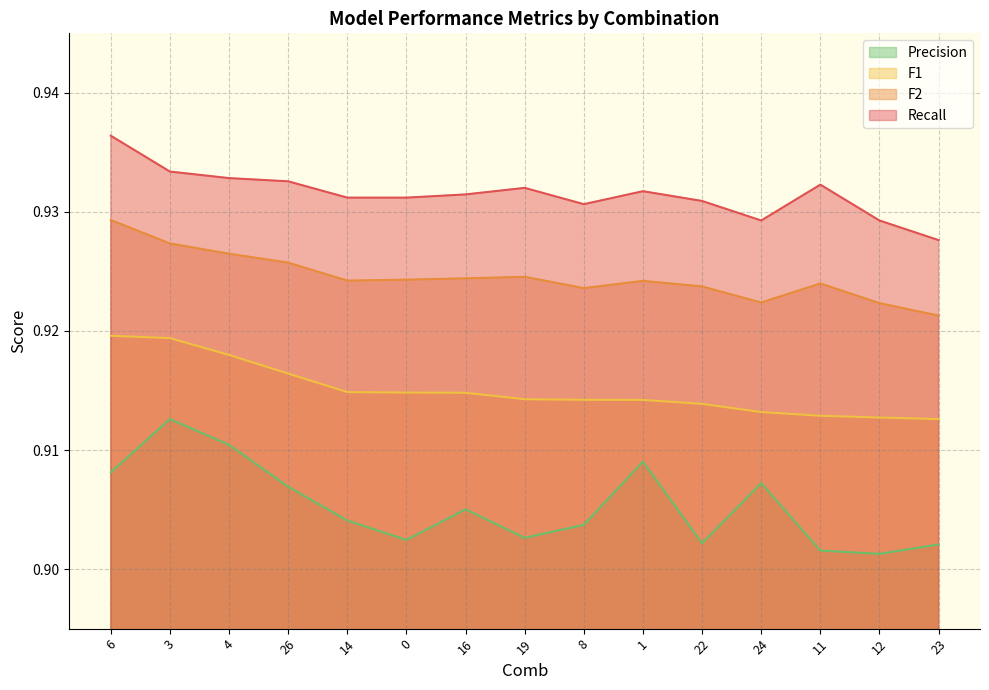

True or false: Precision and Recall intersect in this chart.

False